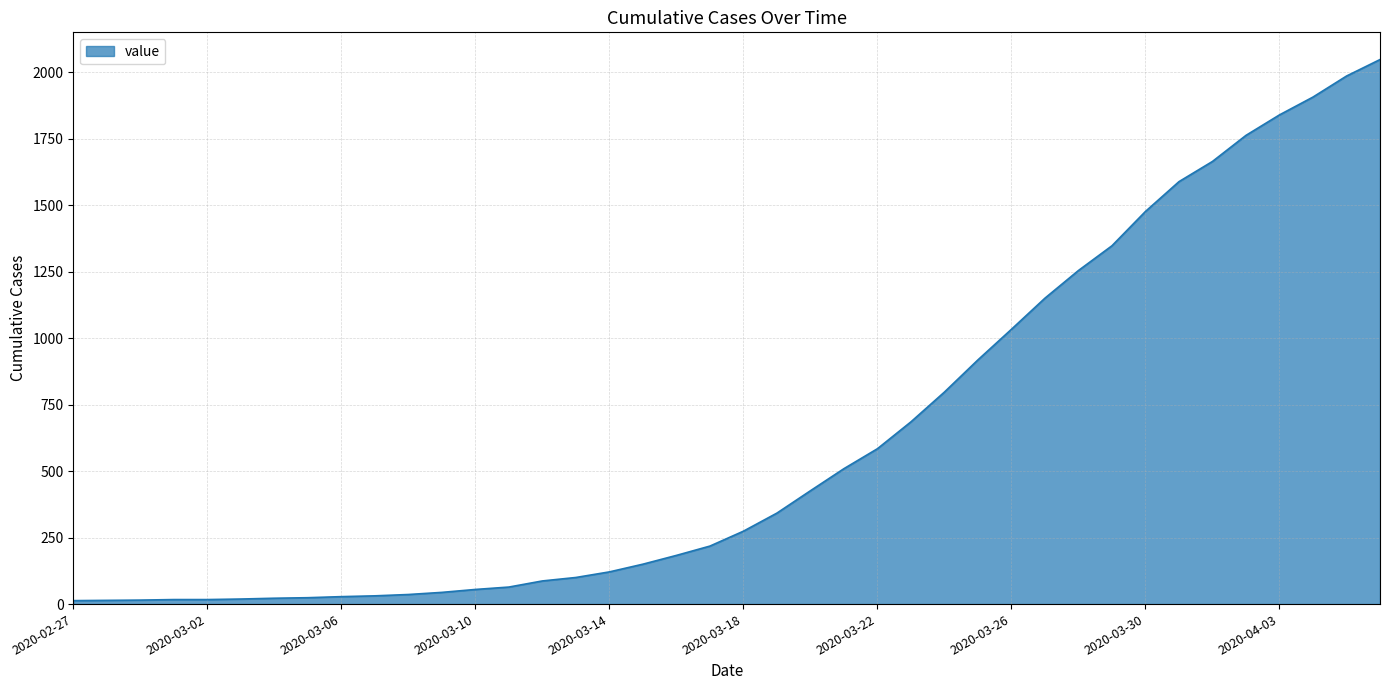

What is the greatest value displayed?

2047